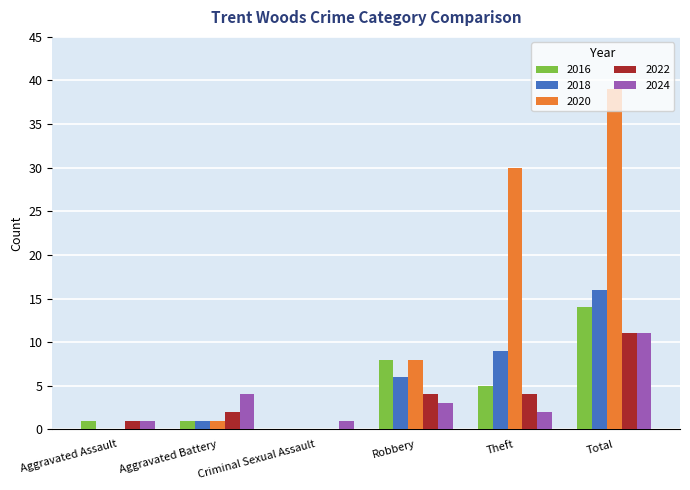

At which category is the sum across all series the highest?

Total